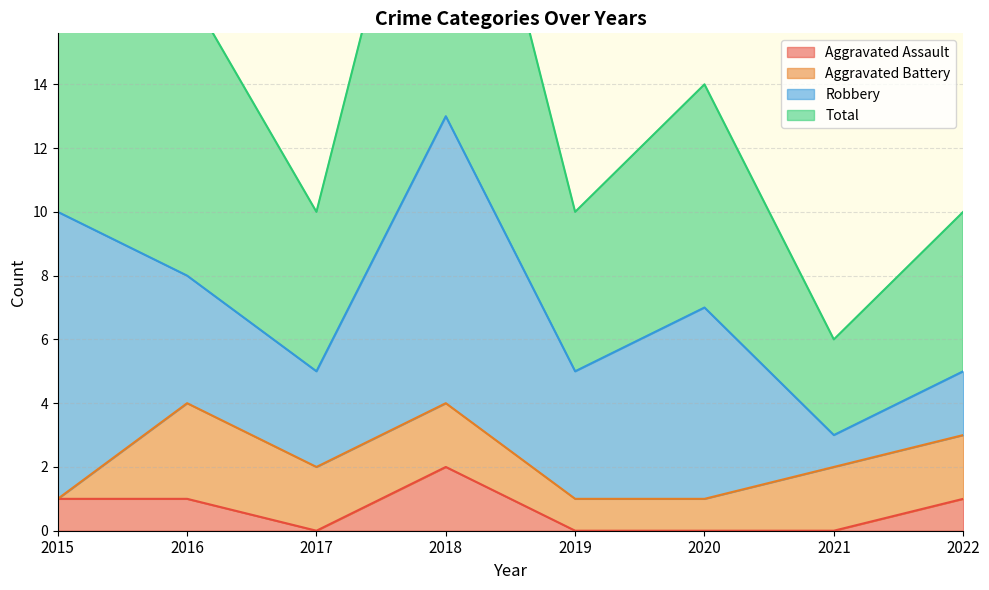

Does the chart display data point markers on the line(s)?

No